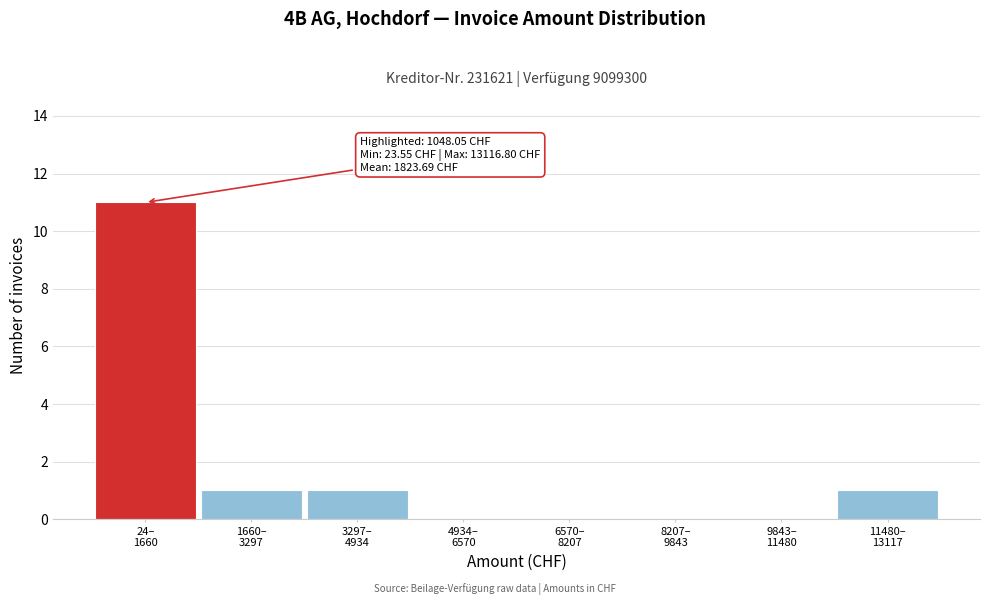

What is the greatest value displayed?

11